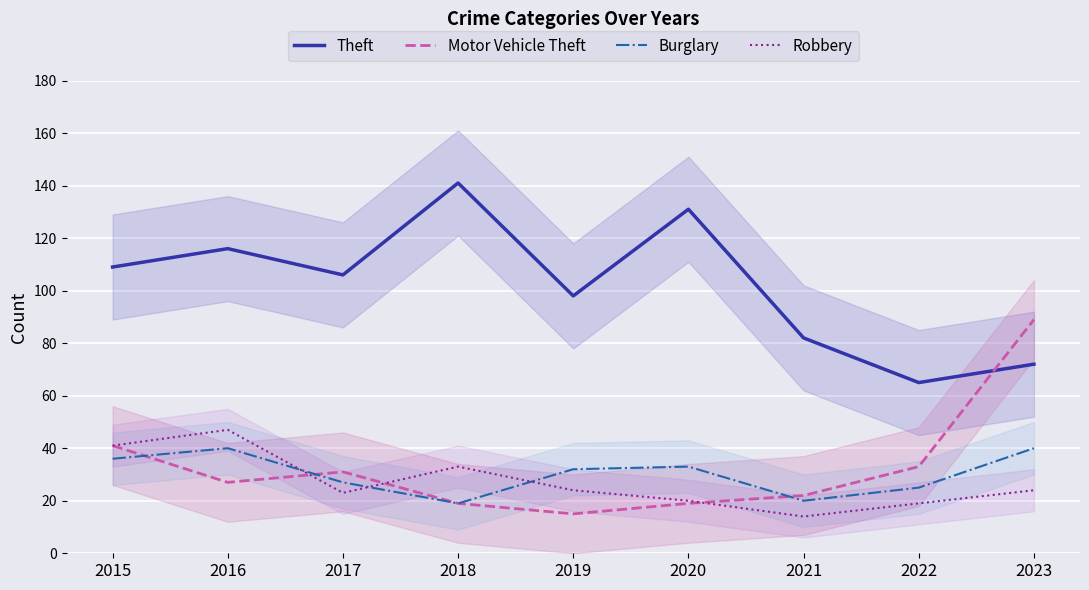

What is the total value across all series at 2015?

227